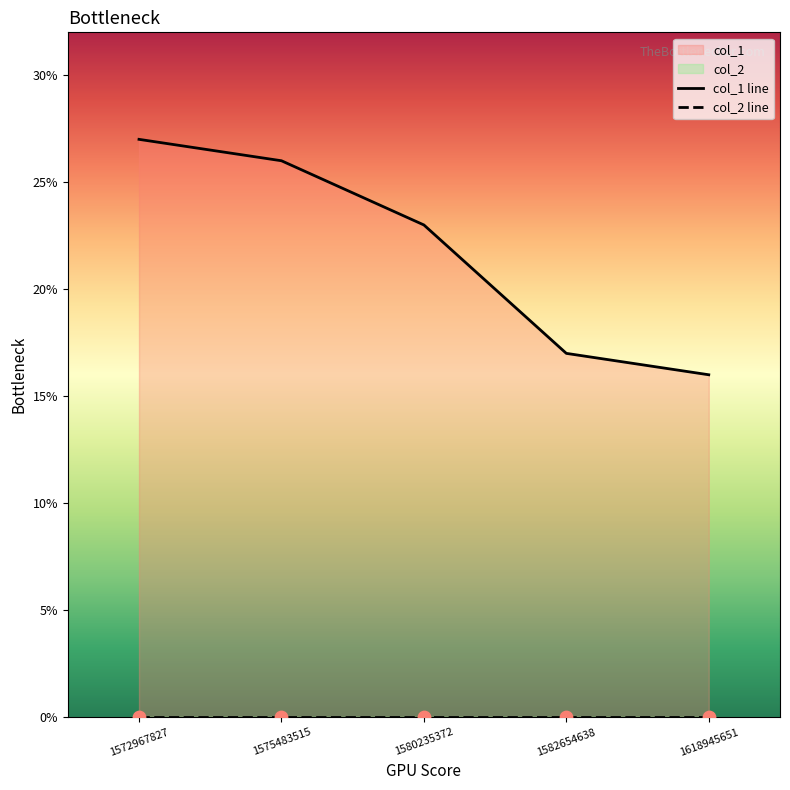

At how many categories does at least one series exceed 1?

5